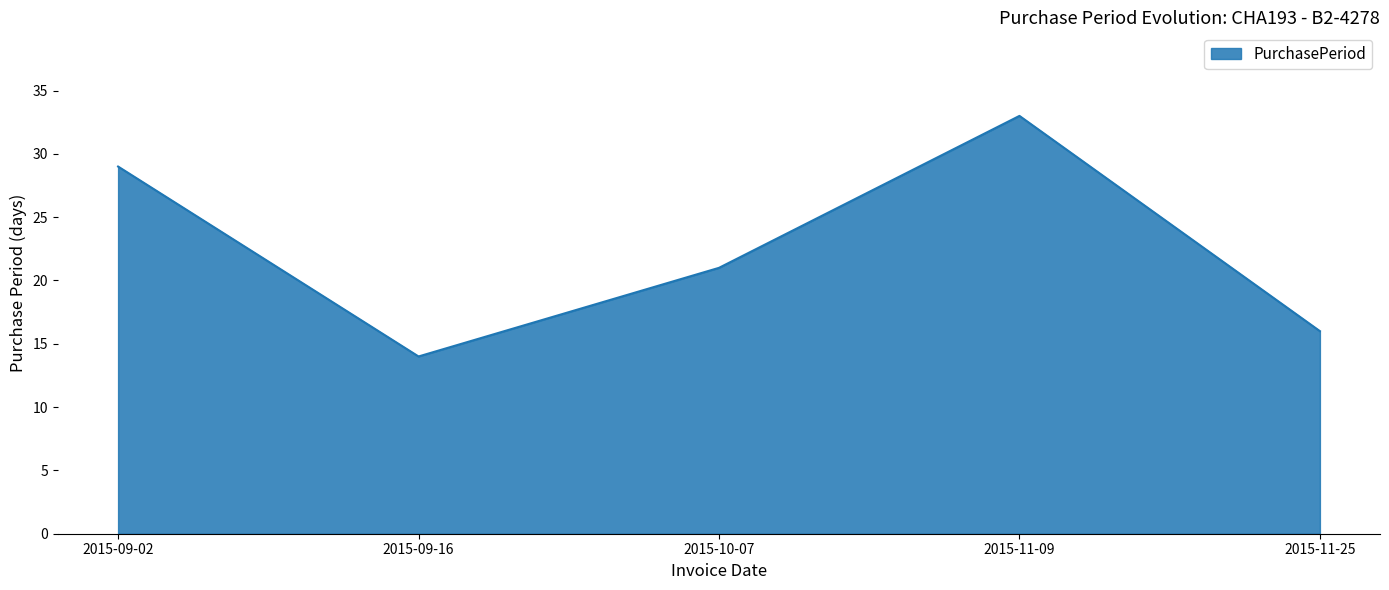

How many lines are shown in the chart?

1